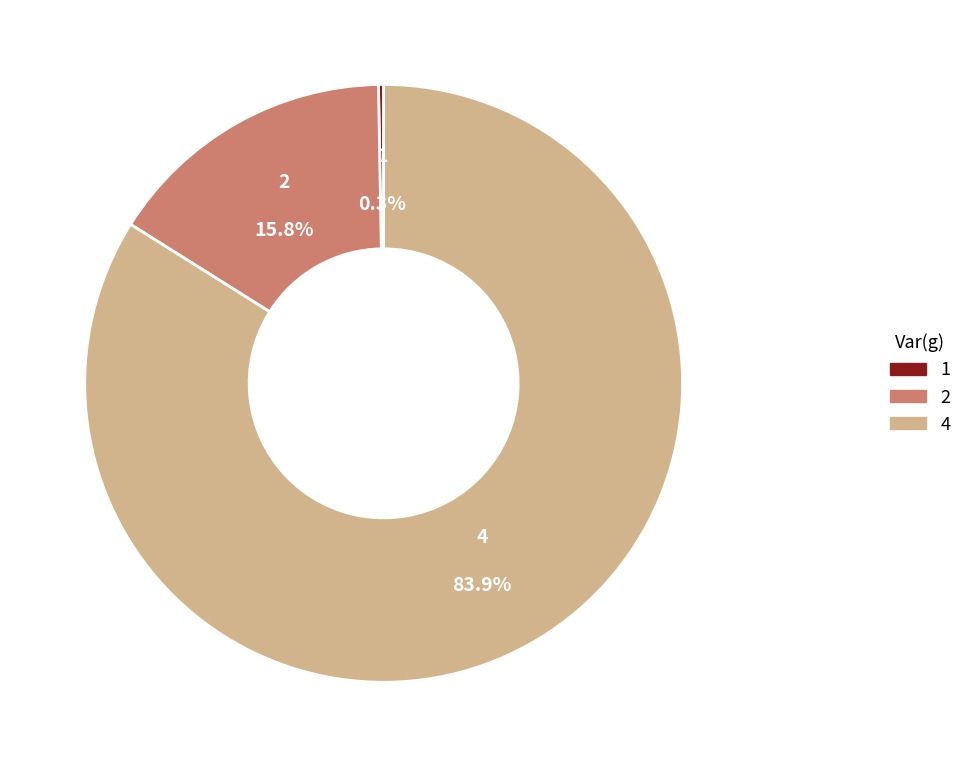

Does any single category account for the majority?

Yes